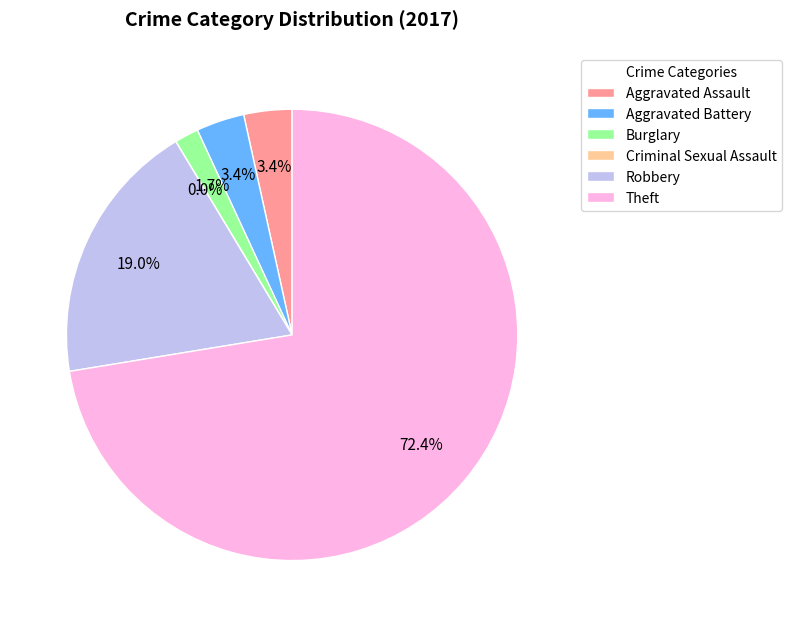

How many slices are in this pie chart?

6